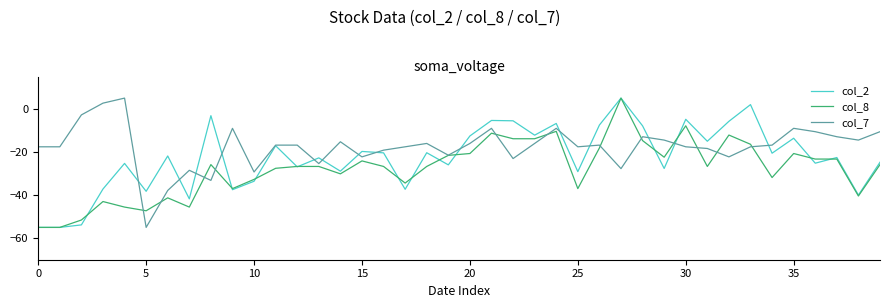

After their last crossing, which series has the higher values: col_8 or col_2?

col_2